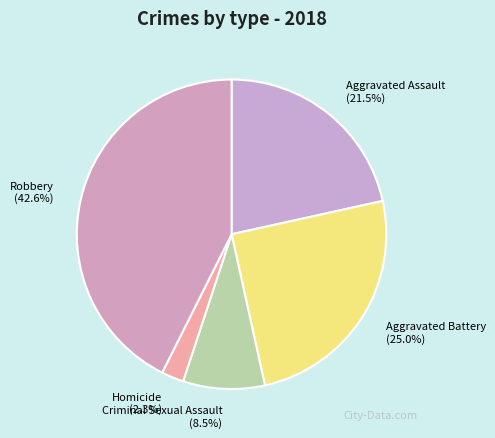

True or false: Homicide accounts for 17% of the total.

False